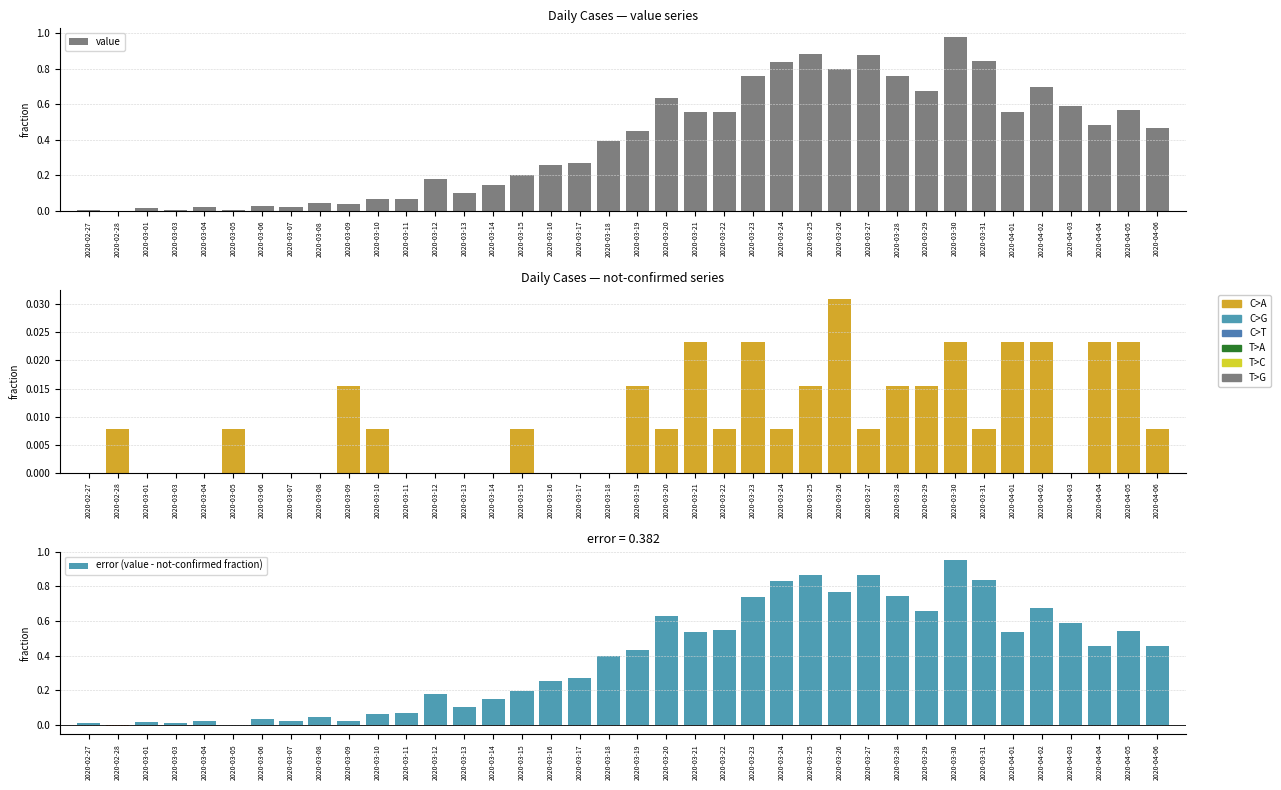

The not-confirmed series shows 0.0 at 2020-03-09. True or false?

True